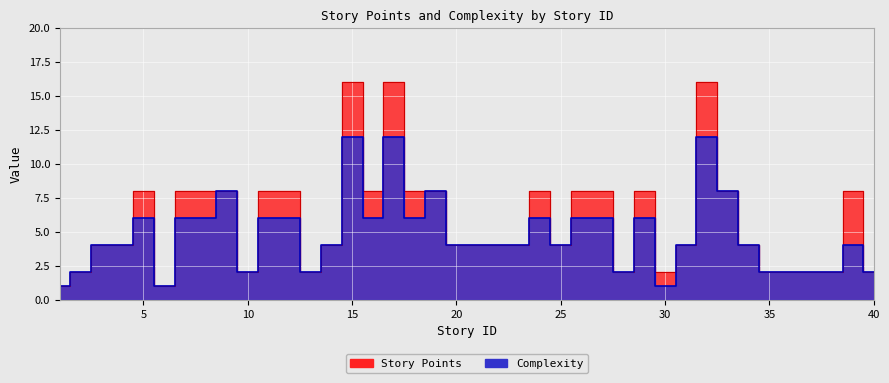

At which category does the chart reach its peak across all series?

15